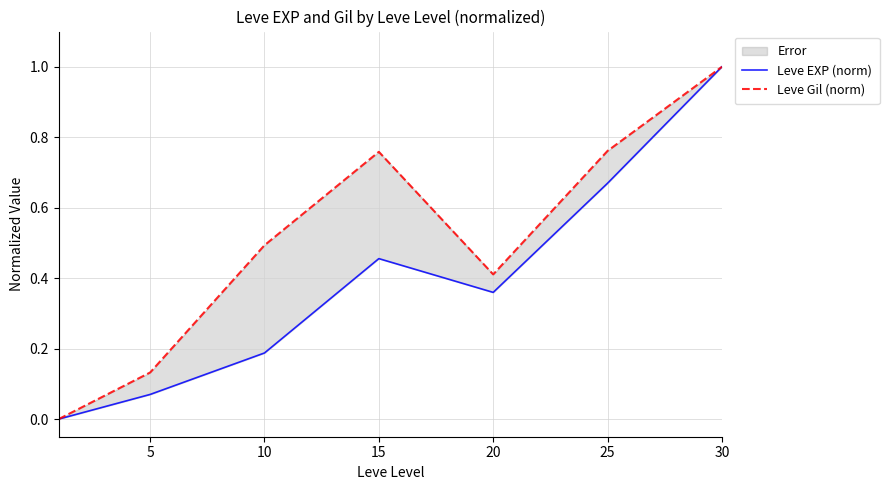

True or false: Leve Gil (norm) and Leve EXP (norm) intersect in this chart.

False